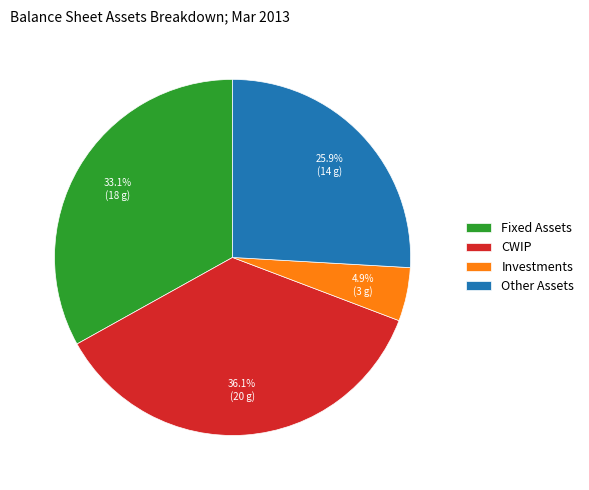

To the nearest percent, what is the average slice percentage?

25%